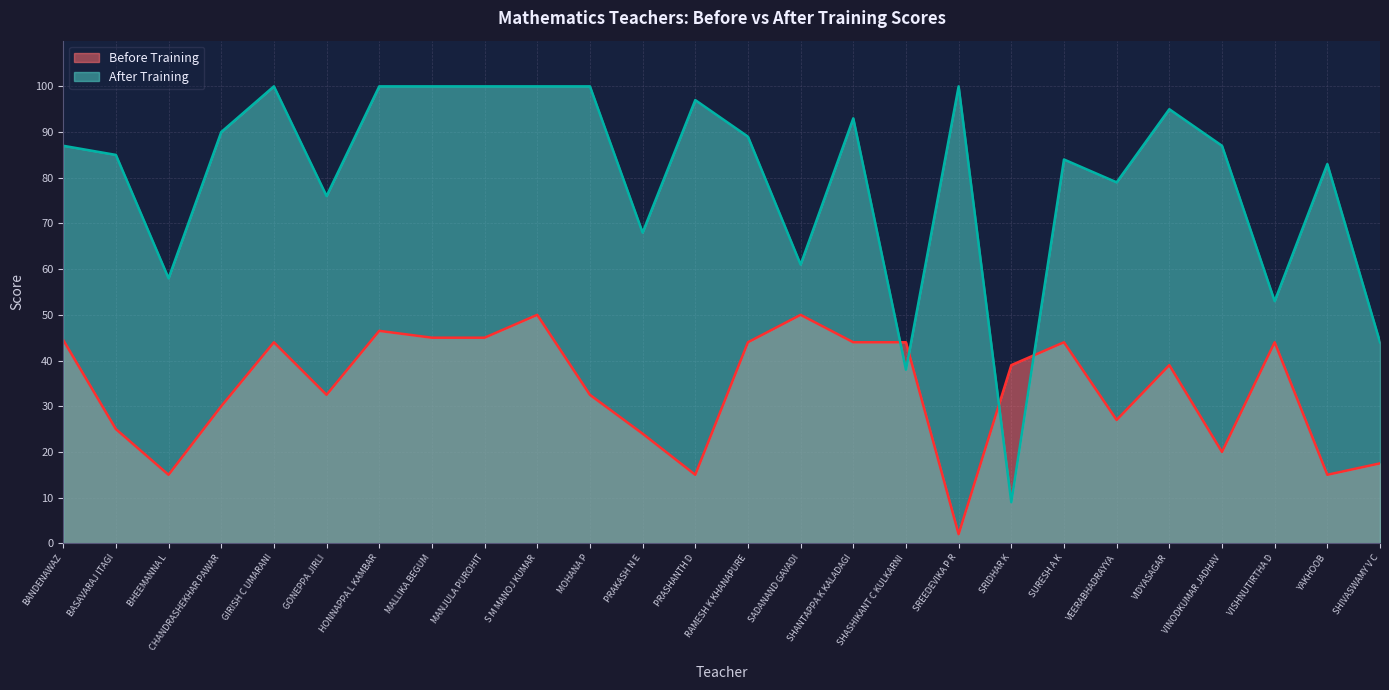

What is the label of the 16th point from the left?

SHANTAPPA K KALADAGI